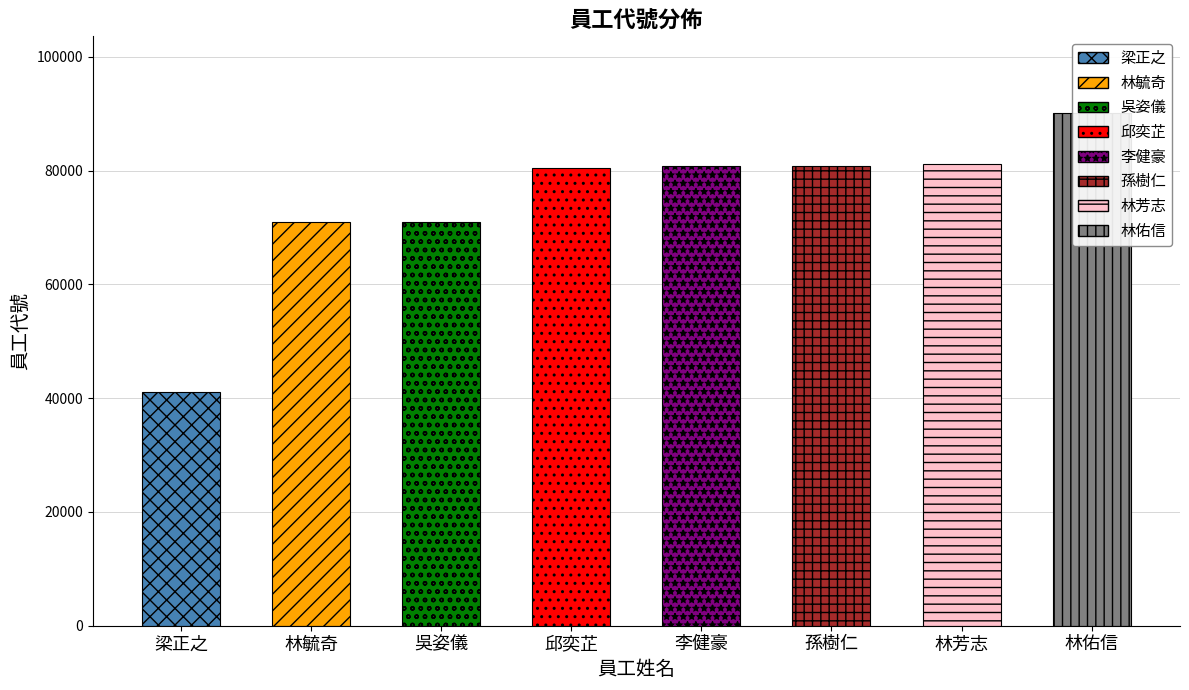

What is the value of the 8th bar from the left?

90101